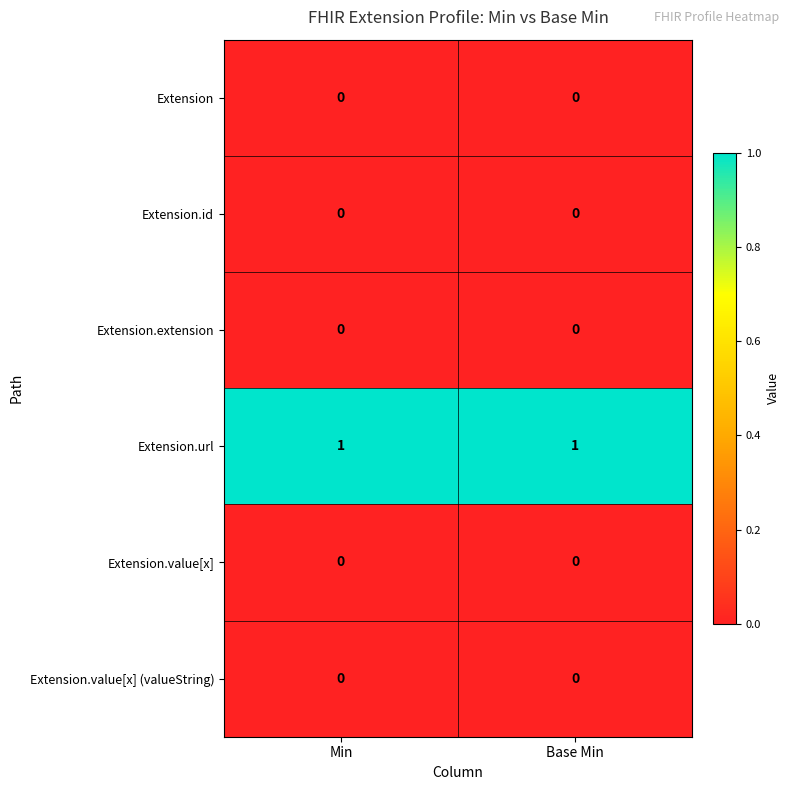

Is it true that Extension.url equals 1 at Min?

True